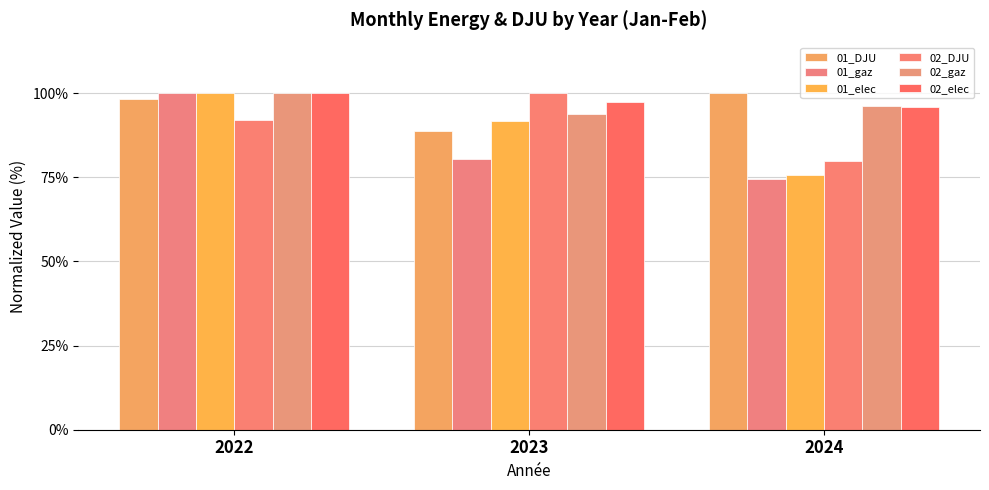

Which series changed the most between 2023 and 2024?

02_DJU